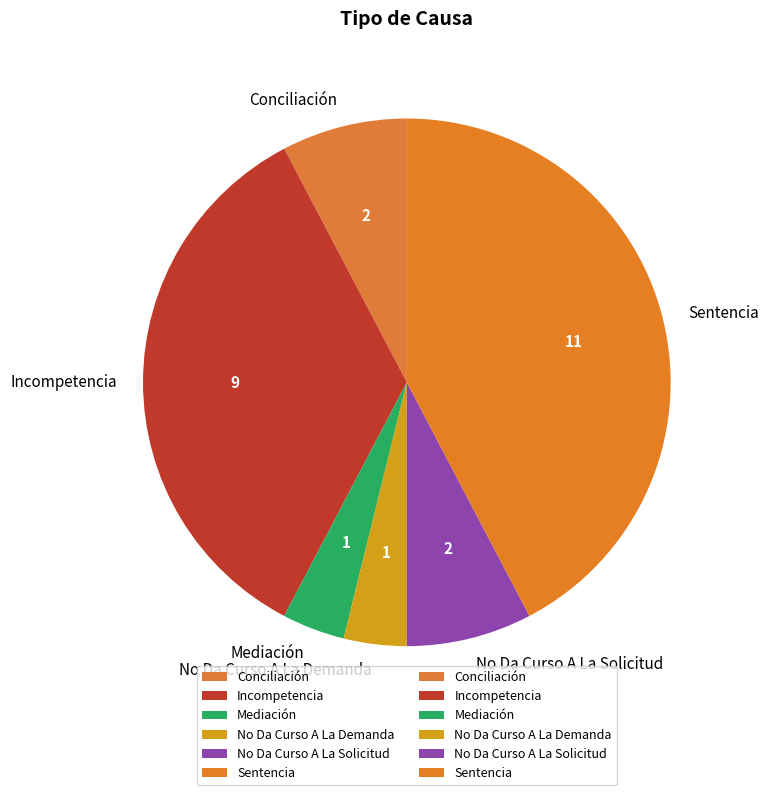

True or false: No Da Curso A La Solicitud accounts for 17% of the total.

False